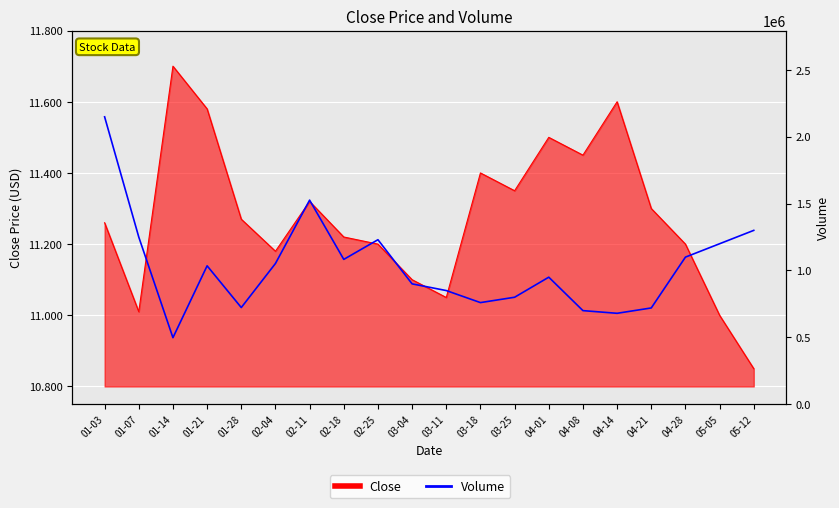

Does the chart display data point markers on the line(s)?

No